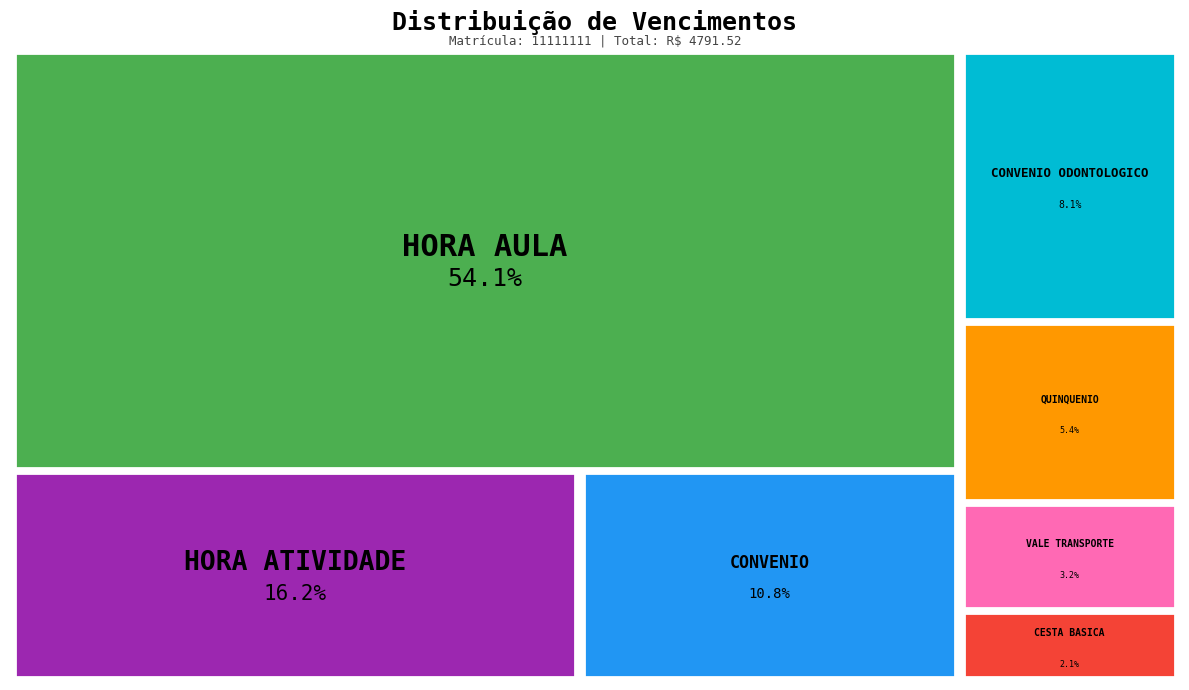

Approximately how many times larger is the value at VALE TRANSPORTE compared to CONVENIO ODONTOLOGICO?

0.4